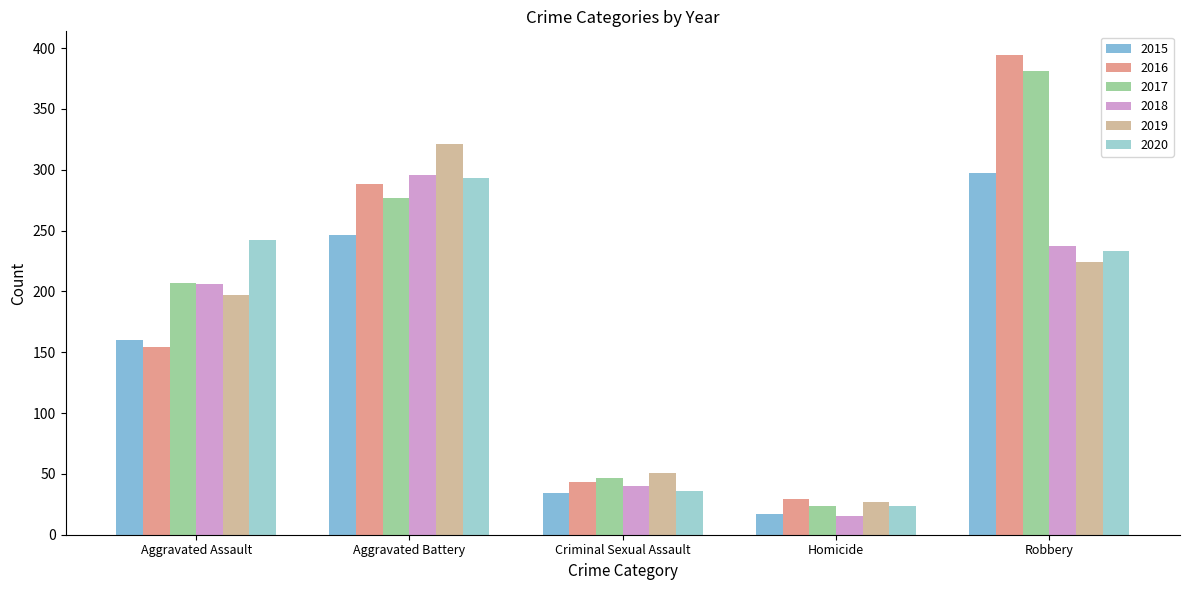

The value of 2020 at Aggravated Assault is 242. True or false?

True